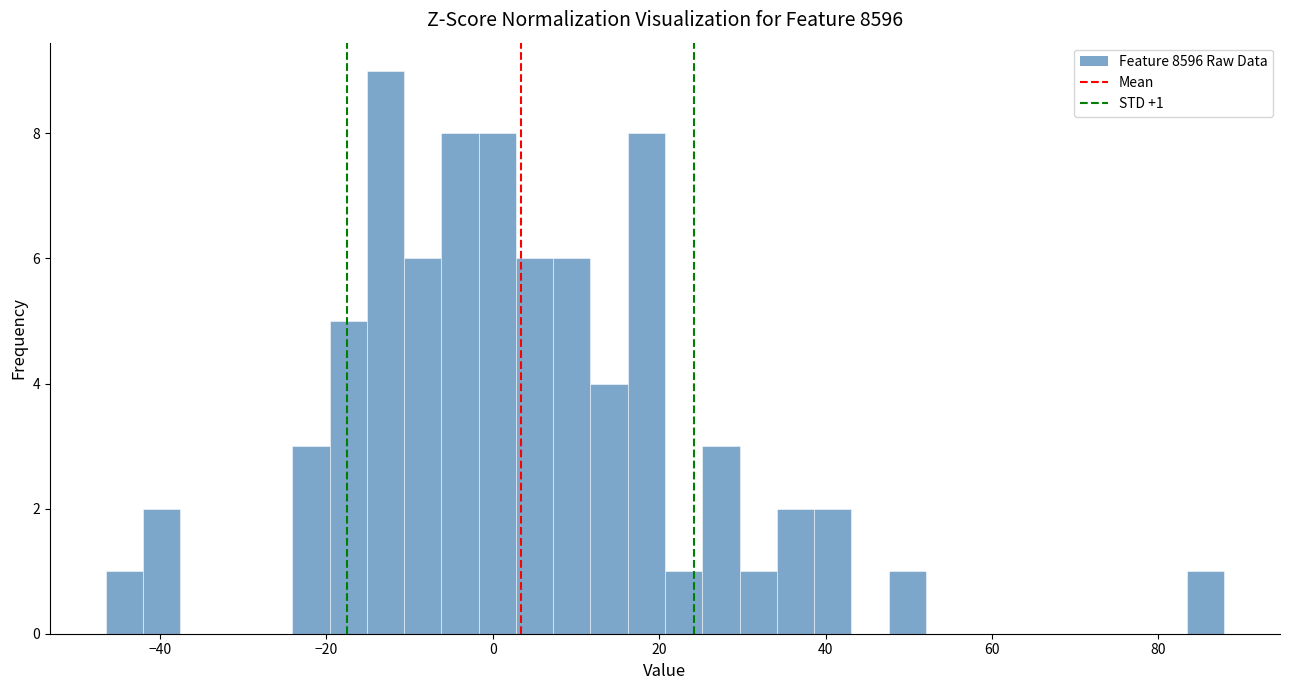

Around what value on the x-axis is the tallest bar? Give the approximate position of its centre, as read against the axis.

-12